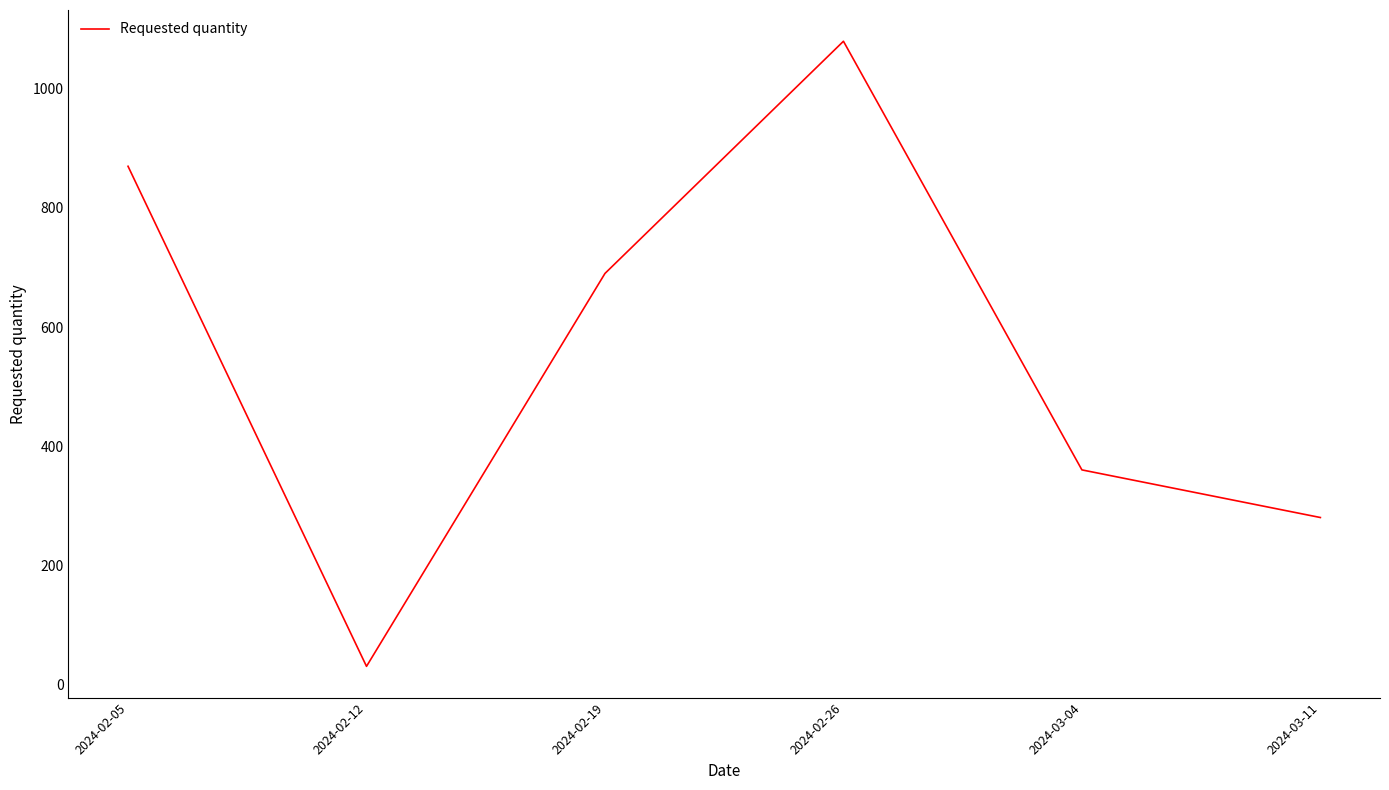

Where is the data nearest to the value 555?

2024-02-19